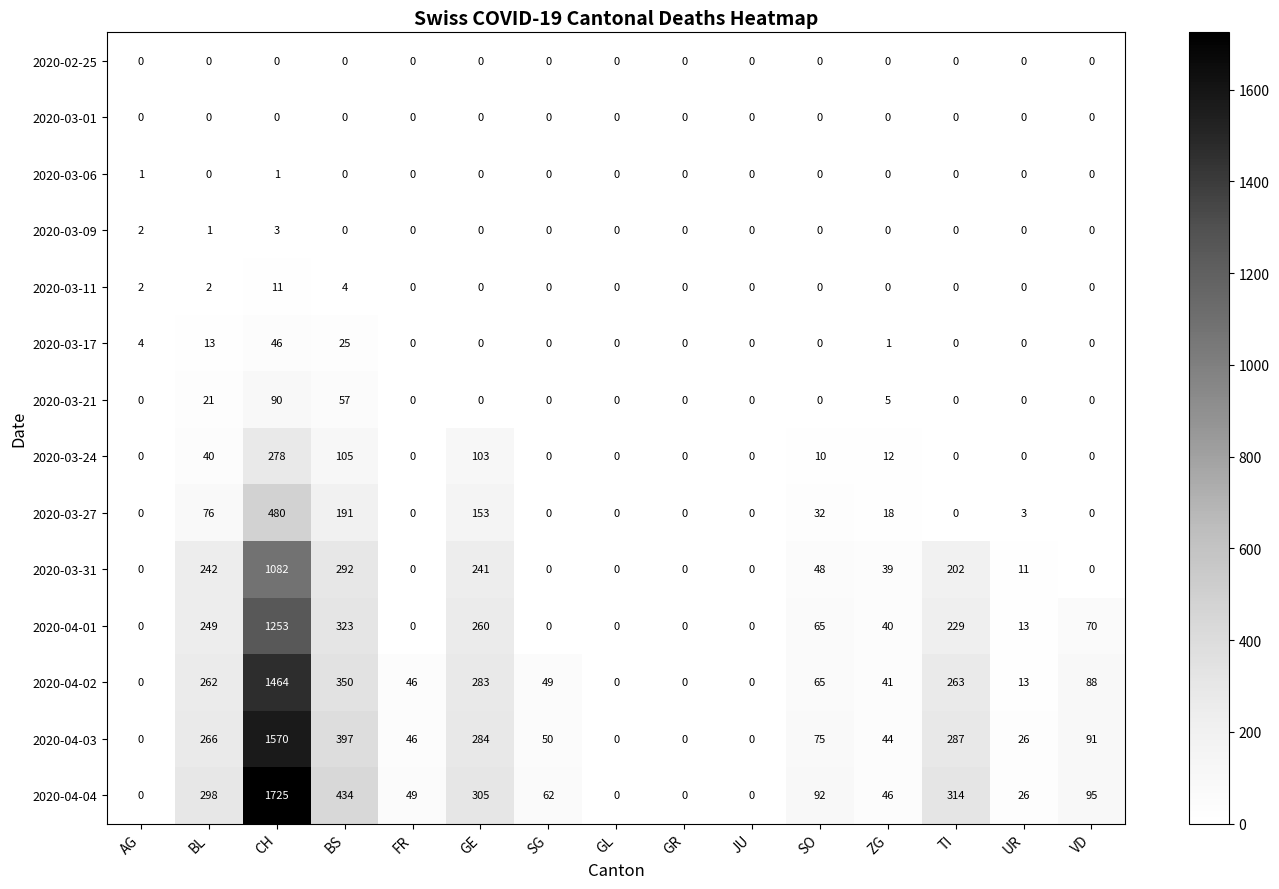

Where is 2020-03-11 nearest to the value 5?

BS